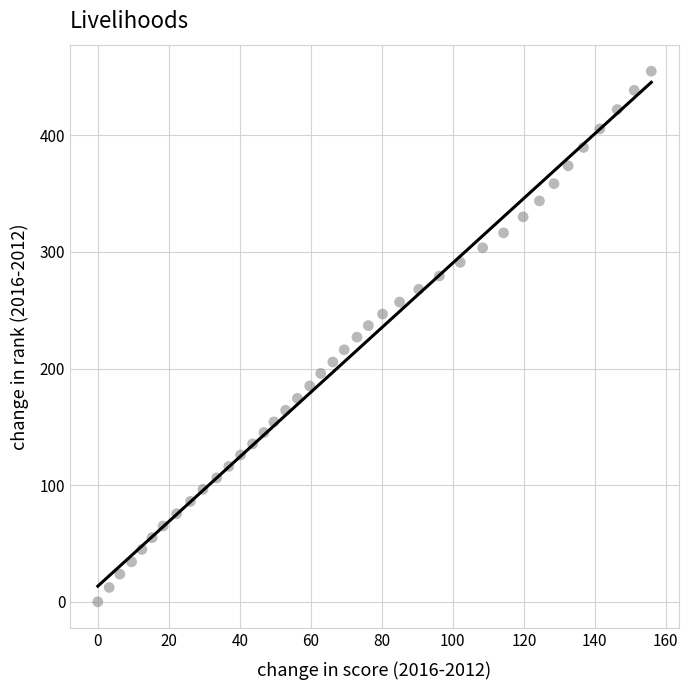

What is the range of Y values (max minus min)?

454.9